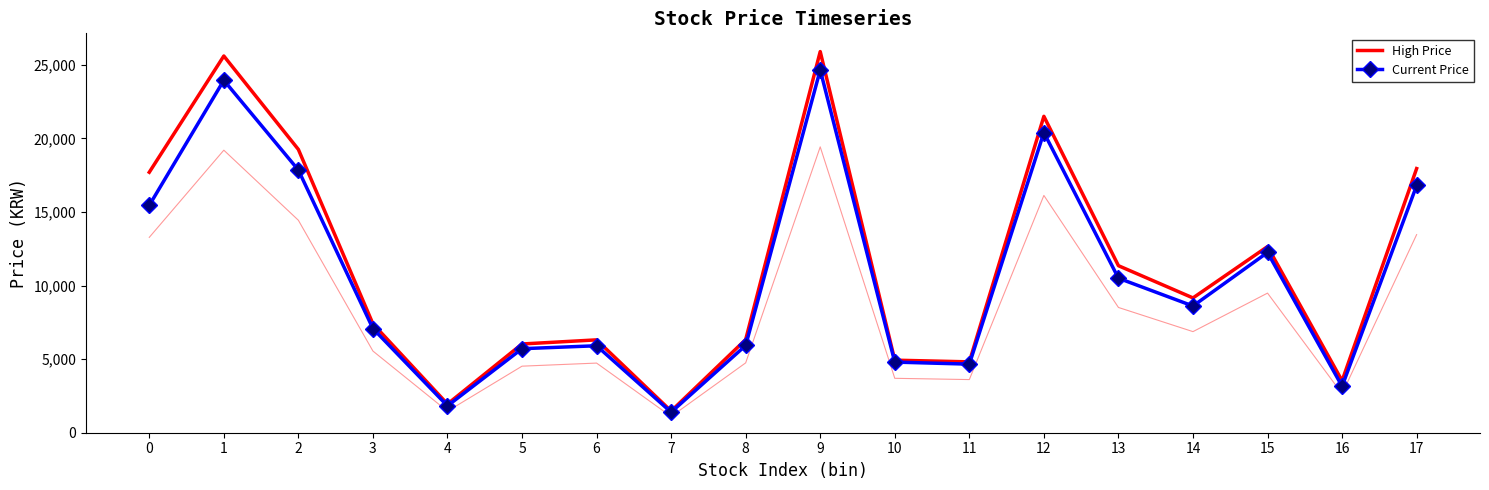

List the series in order of their peak value, highest first.

High Price, Current Price